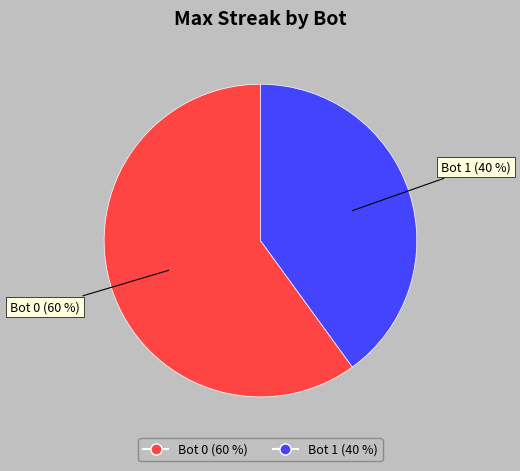

Between Bot 0 (60 %) and Bot 1 (40 %), which is larger?

Bot 0 (60 %)